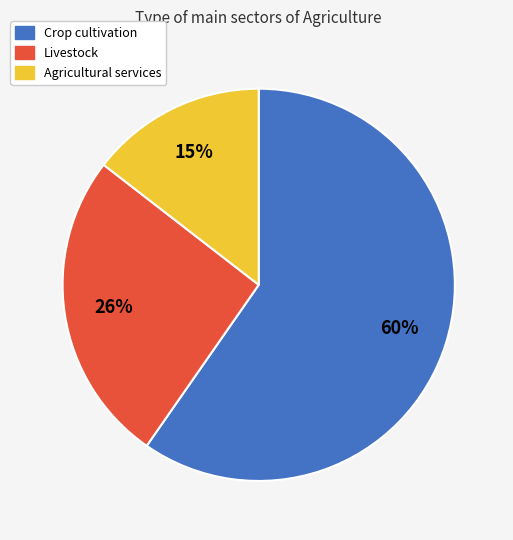

Is it true that Agricultural services is 8% of the pie?

False